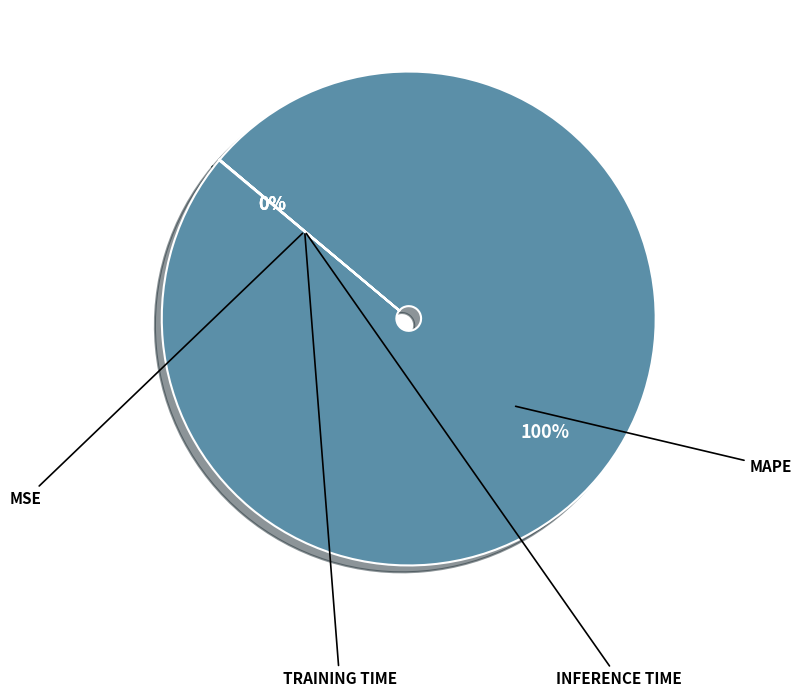

To the nearest percent, what is the average slice percentage?

25%